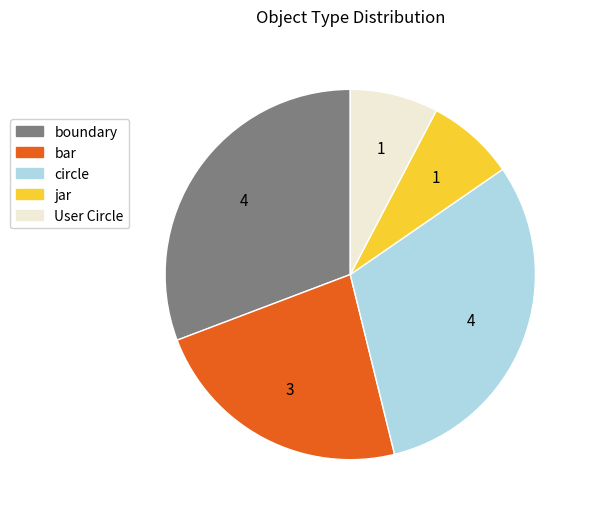

Combined, do User Circle and bar account for over 50%?

No